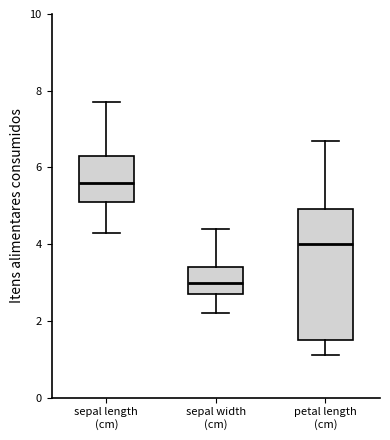

Reading left to right, read every box against the y-axis: the position of its median line, the range the box covers, and the ends of its whiskers. The values are not printed on the chart, so give them approximately, as read against the axis.

sepal length (cm): median 5.6, box 5.2 to 6.4, whiskers 4.4 to 7.8
sepal width (cm): median 3.0, box 2.8 to 3.4, whiskers 2.2 to 4.4
petal length (cm): median 4.0, box 1.6 to 5.0, whiskers 1.2 to 6.8